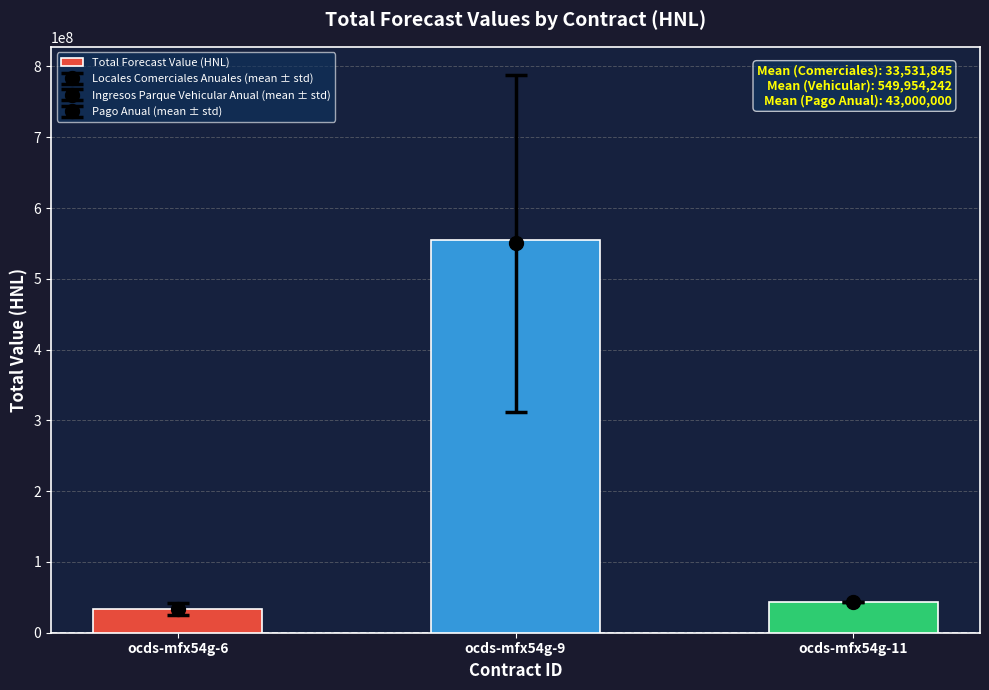

At which label is the value closest to 293944850?

ocds-mfx54g-11